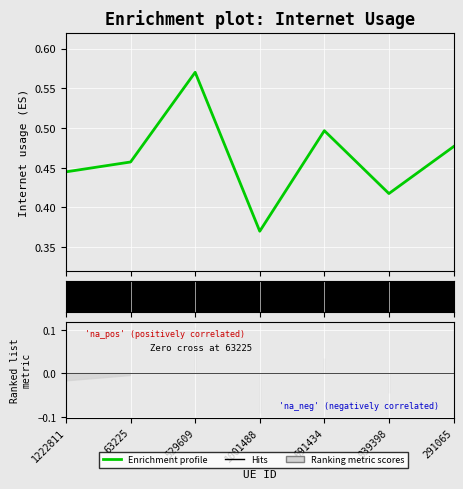

Reading left to right, list all the values displayed in this chart.

0.4	0.5	0.6	0.4	0.5	0.4	0.5